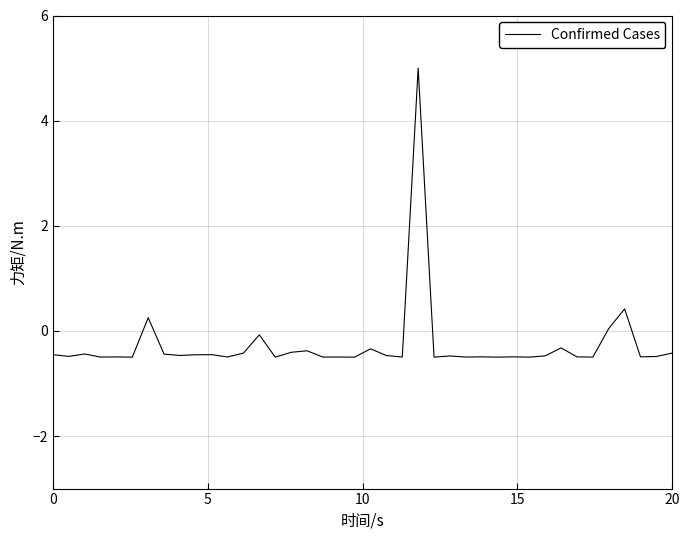

What is the difference between the maximum and minimum values?

5.5